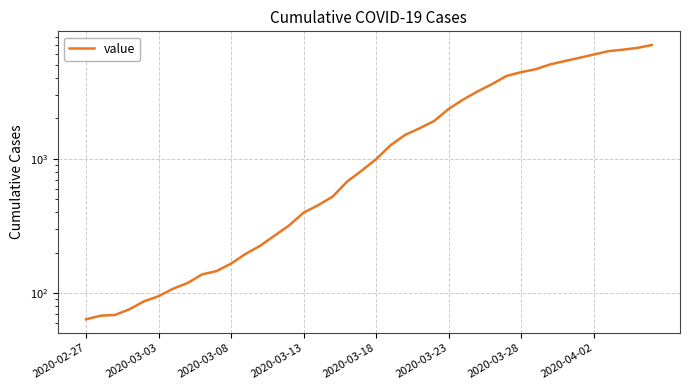

True or false: the data shows 5952 at 2020-04-02.

True